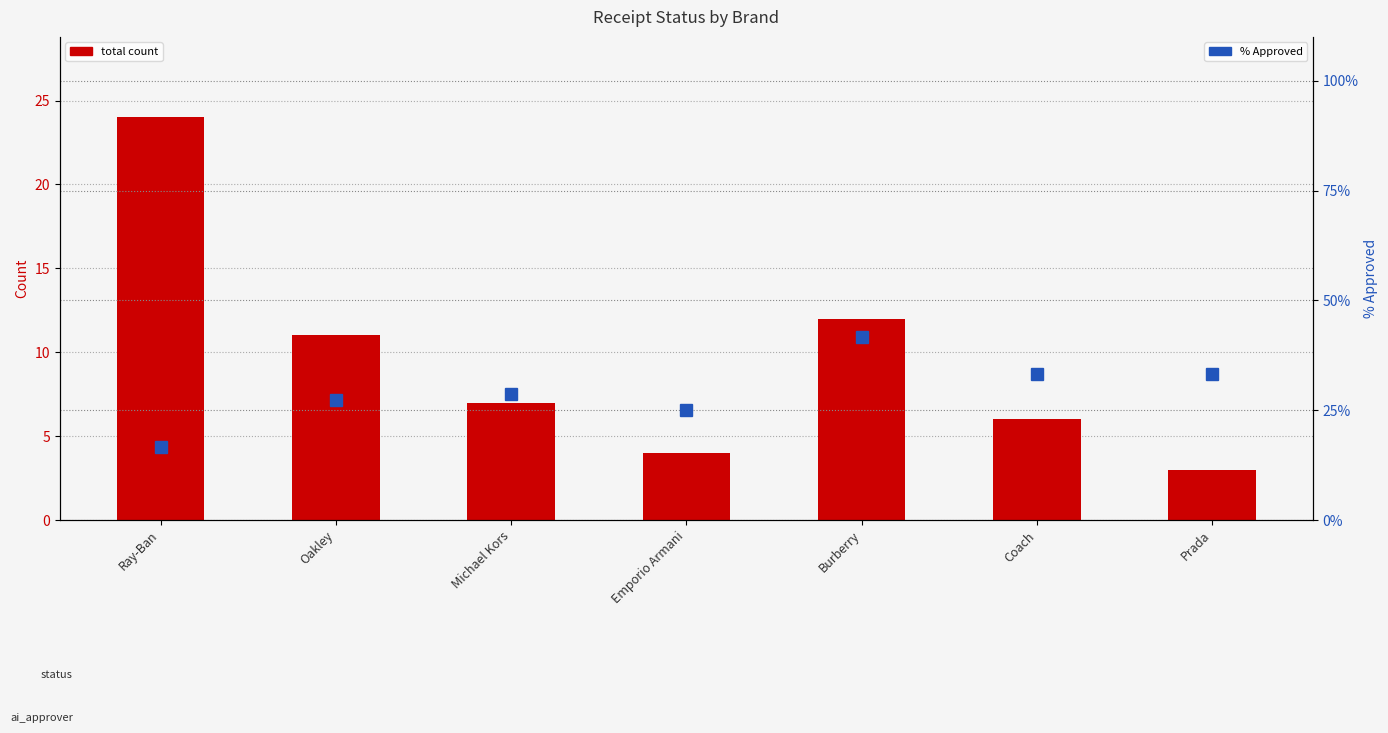

Rank the categories by % Approved value from lowest to highest.

Ray-Ban, Emporio Armani, Oakley, Michael Kors, Coach, Prada, Burberry